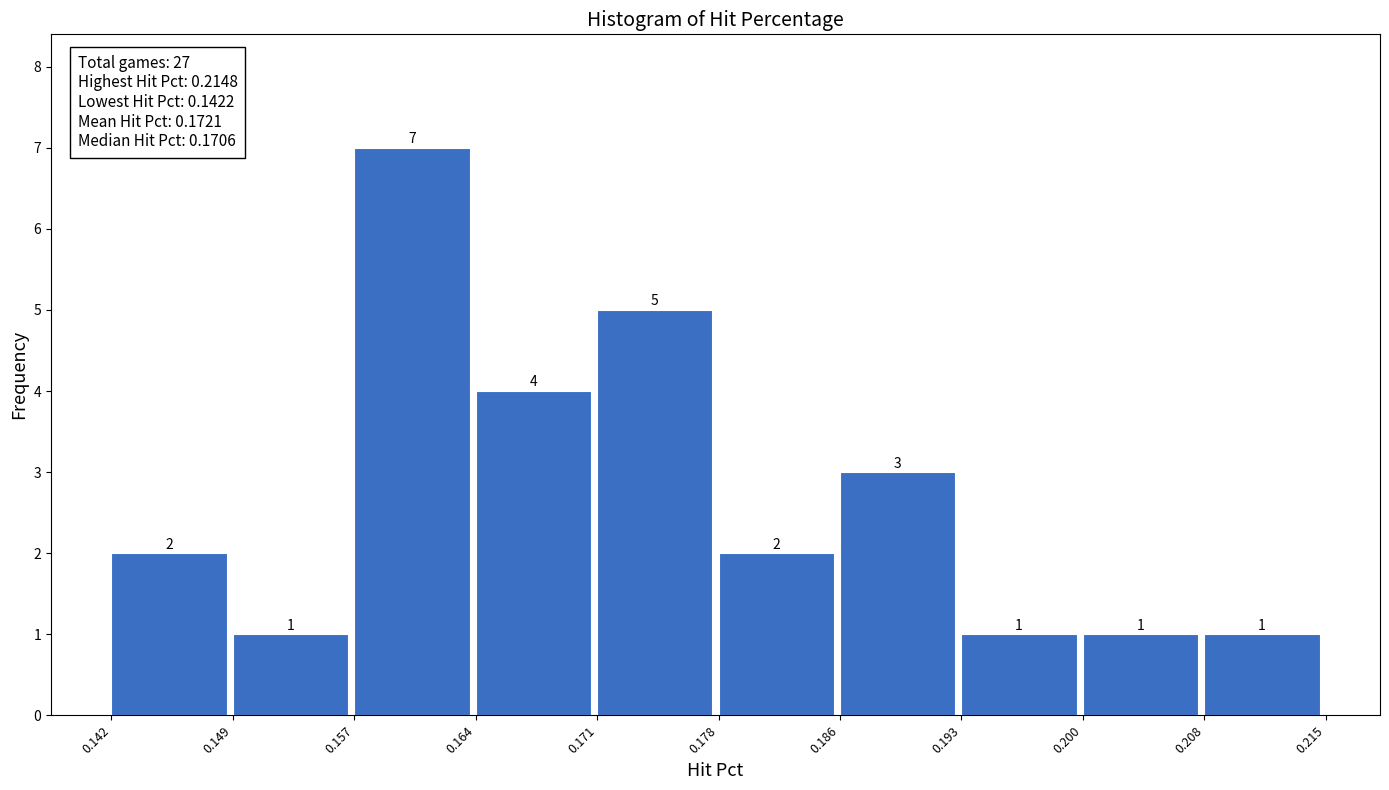

Which range on the x-axis has the tallest bar?

0.157 to 0.164